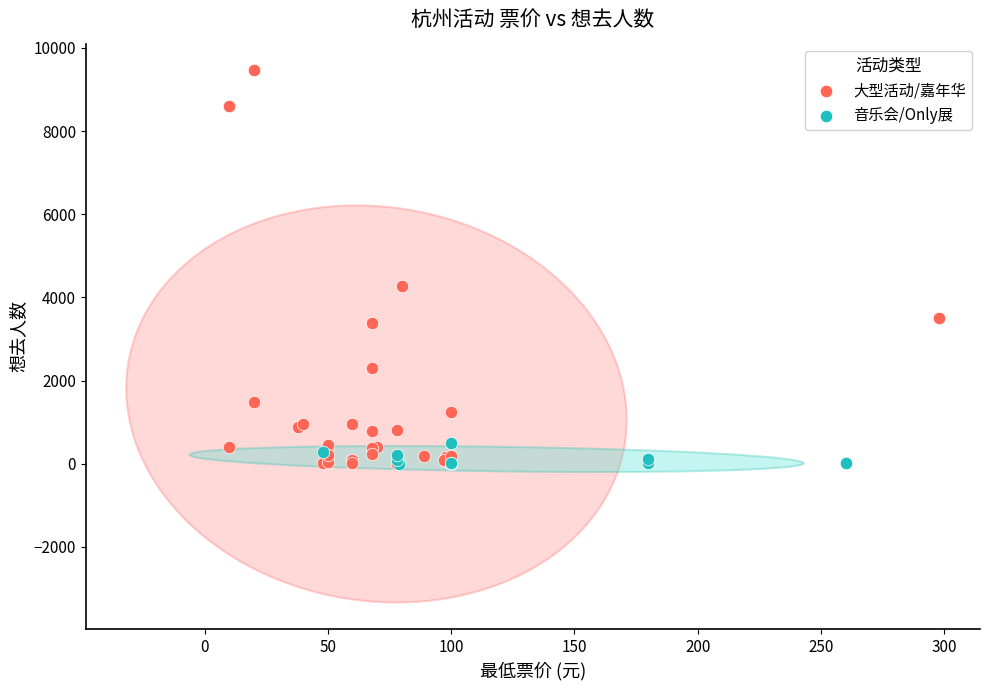

Which series reaches the maximum Y coordinate?

大型活动/嘉年华